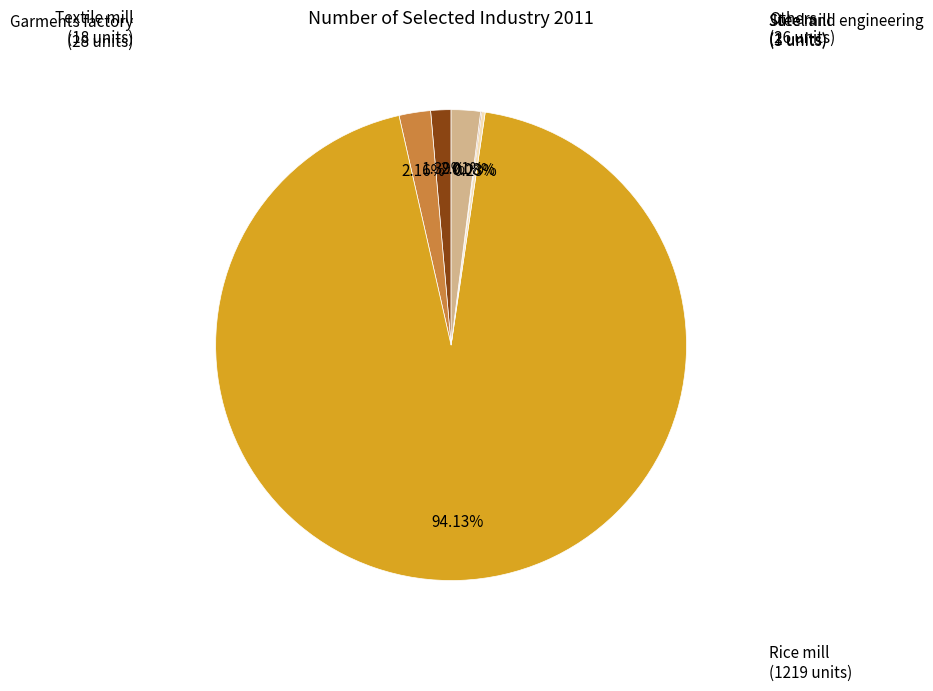

Does any single category account for the majority?

Yes